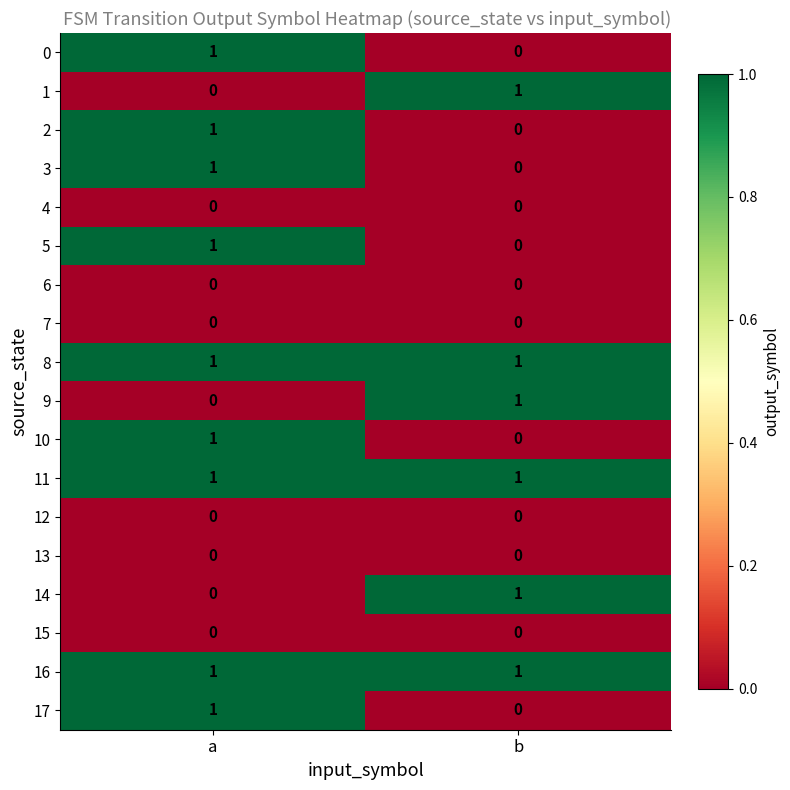

The value of 17 at b is 0. True or false?

True